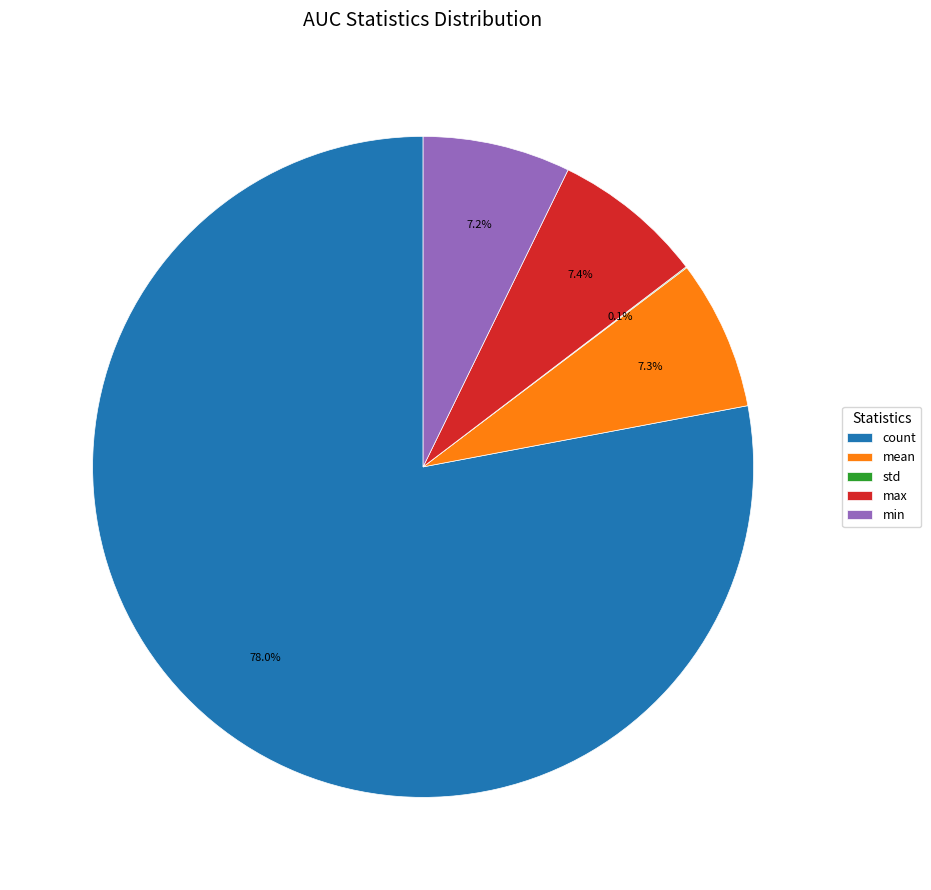

What is the largest slice in the pie chart?

count